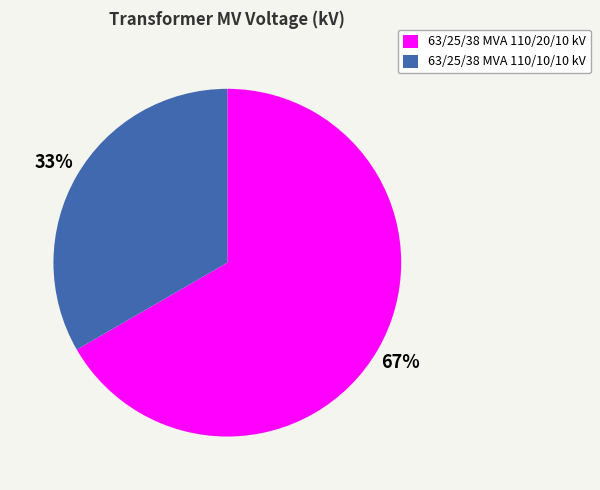

Is it true that 63/25/38 MVA 110/20/10 kV is 76% of the pie?

False